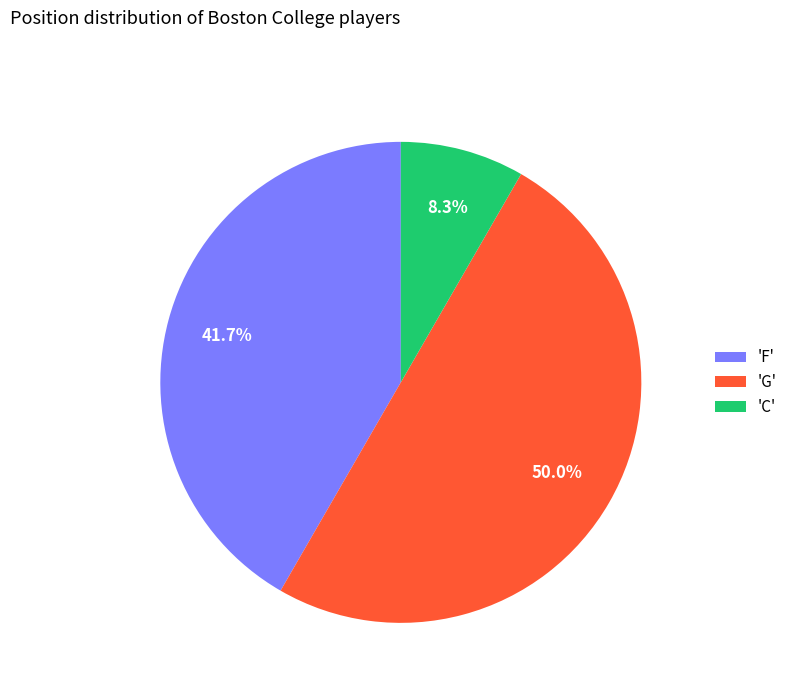

What is the smallest slice in the pie chart?

'C'